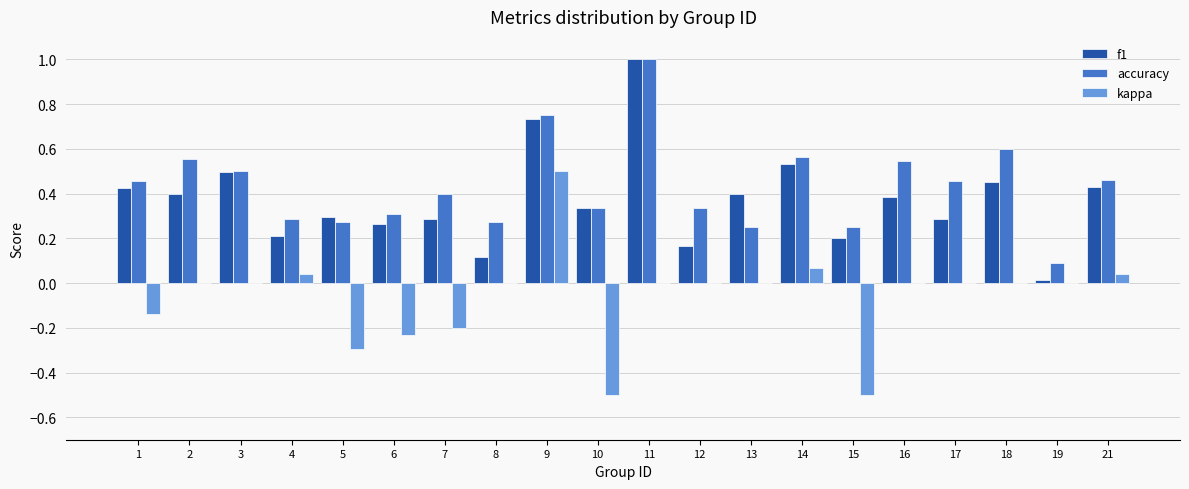

How many series are shown in this chart?

3